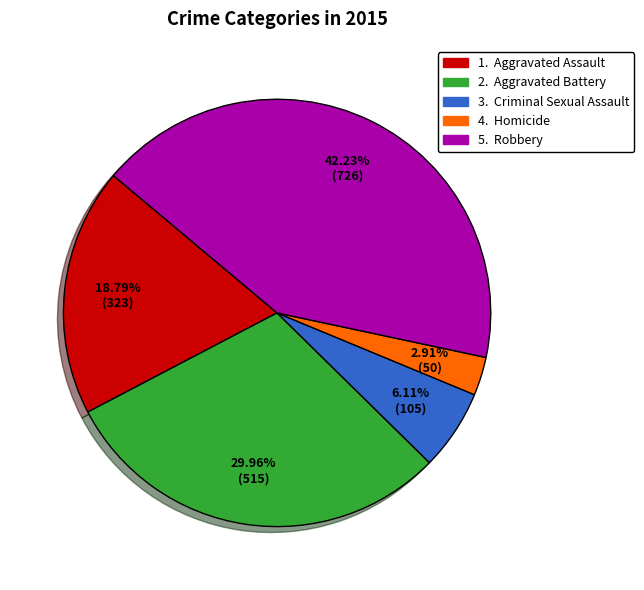

Is there a majority slice in this chart?

No